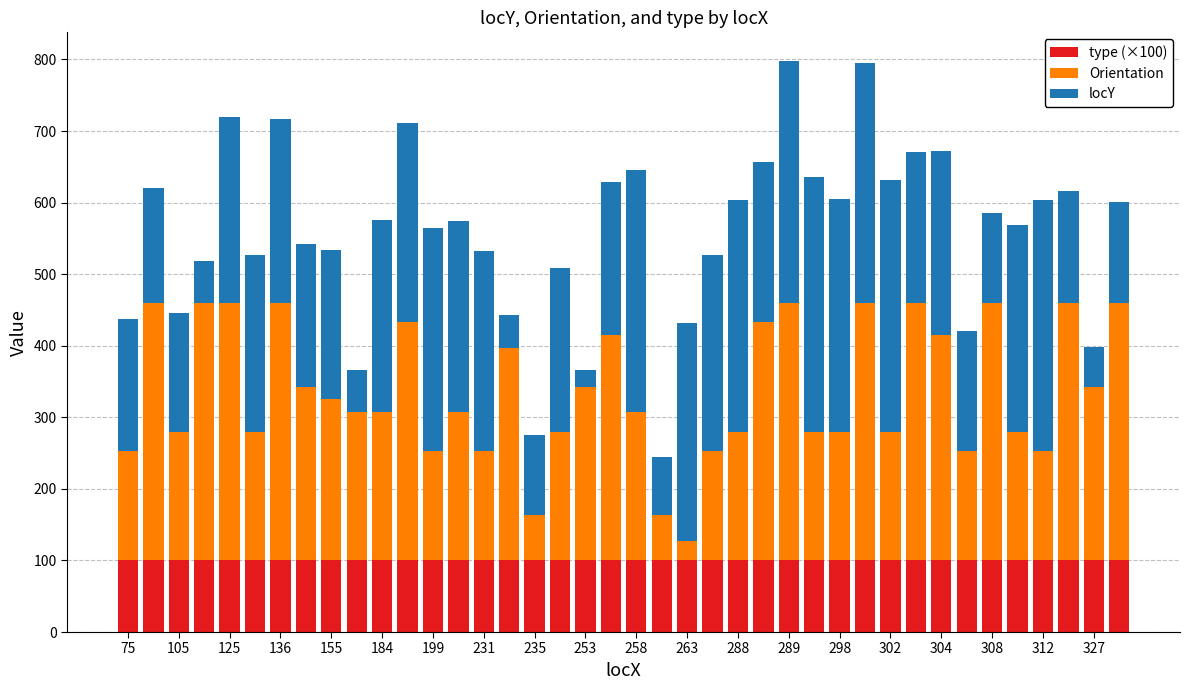

What are all the series names shown in the legend?

type (×100), Orientation, locY